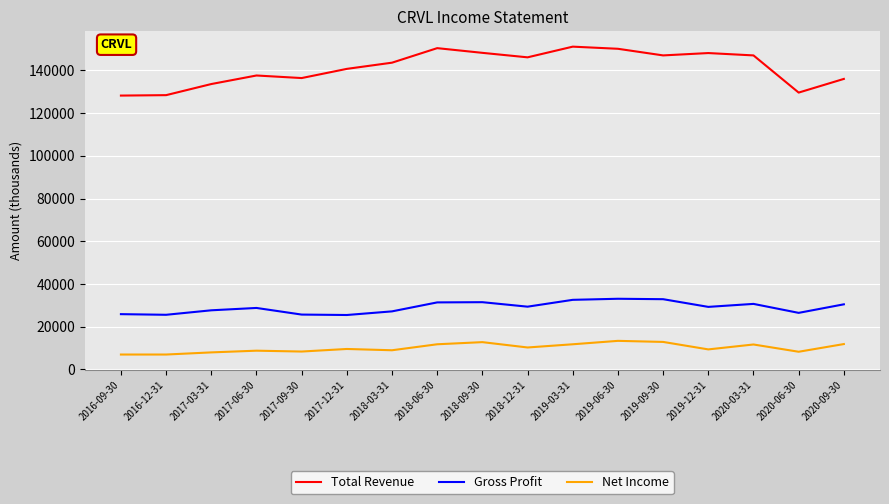

At 2017-06-30, list the series in order from smallest to largest.

Net Income, Gross Profit, Total Revenue